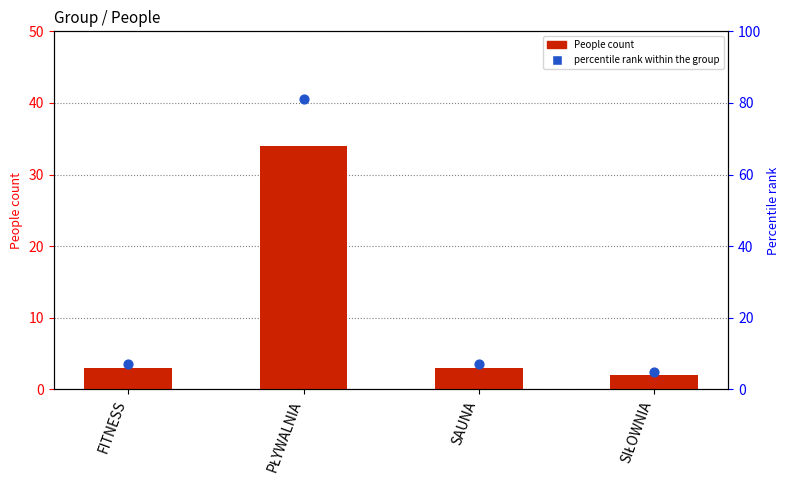

At which category is the sum across all series the highest?

PŁYWALNIA